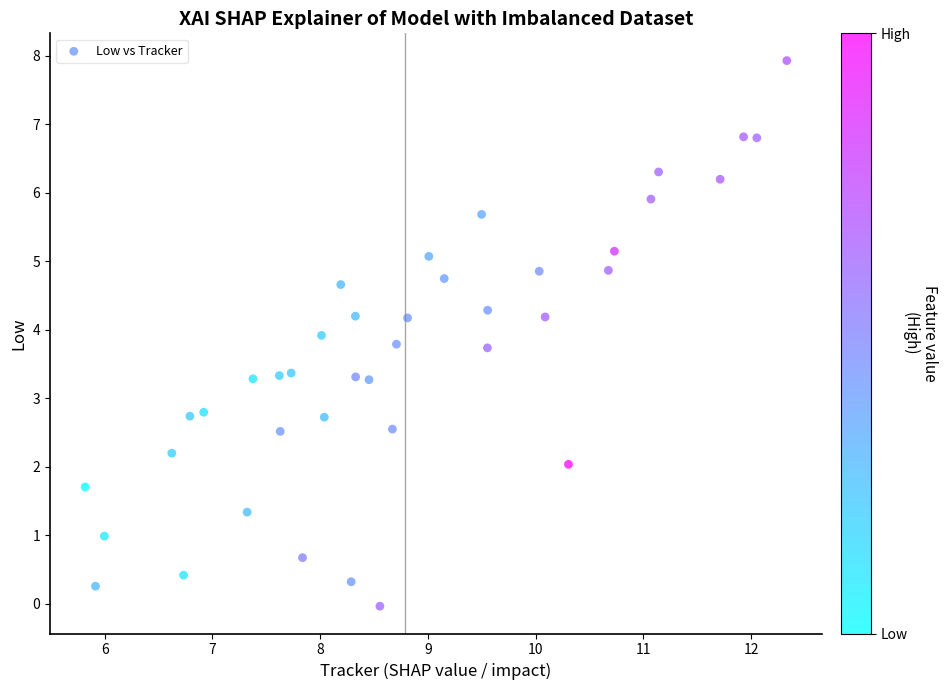

What is the range of Y values (max minus min)?

8.0